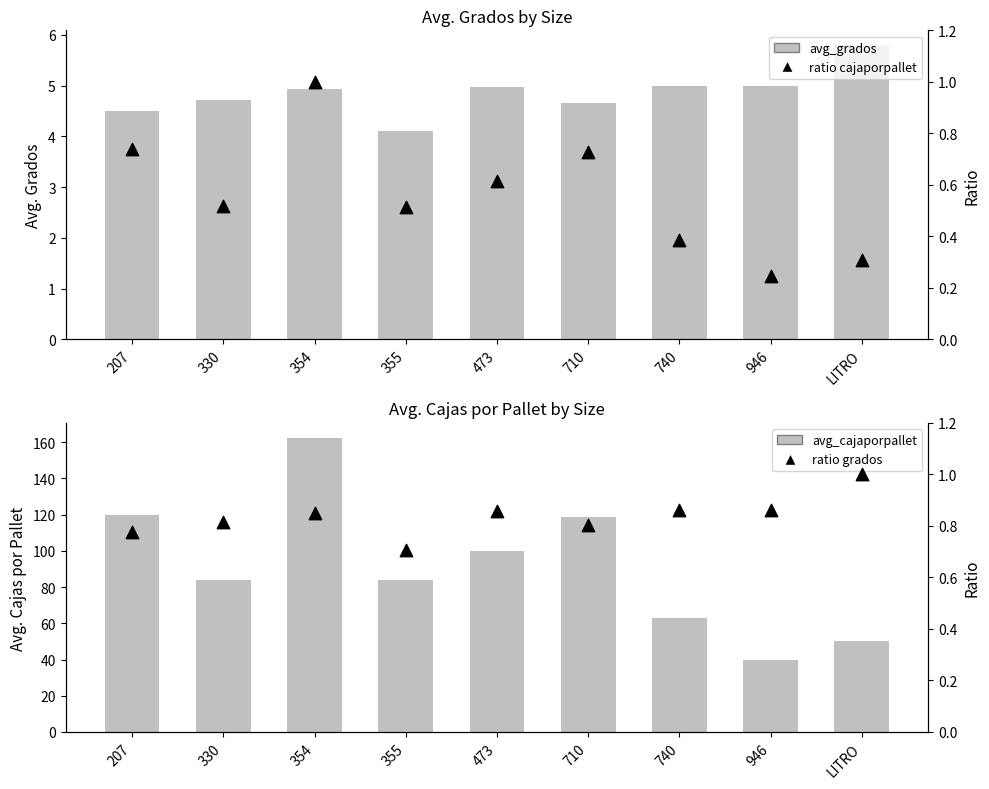

Which series contains the highest Y value?

avg_cajaporpallet